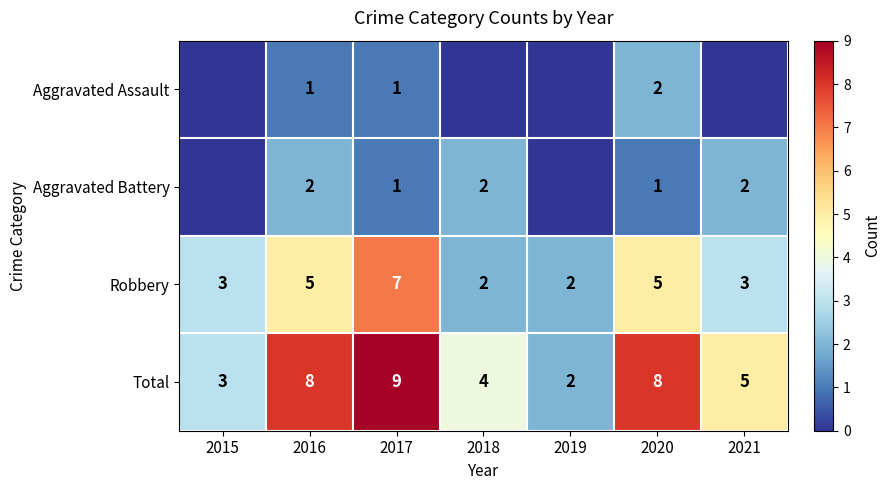

Is the value of Aggravated Assault at 2020 greater than the value of Total at 2015?

No